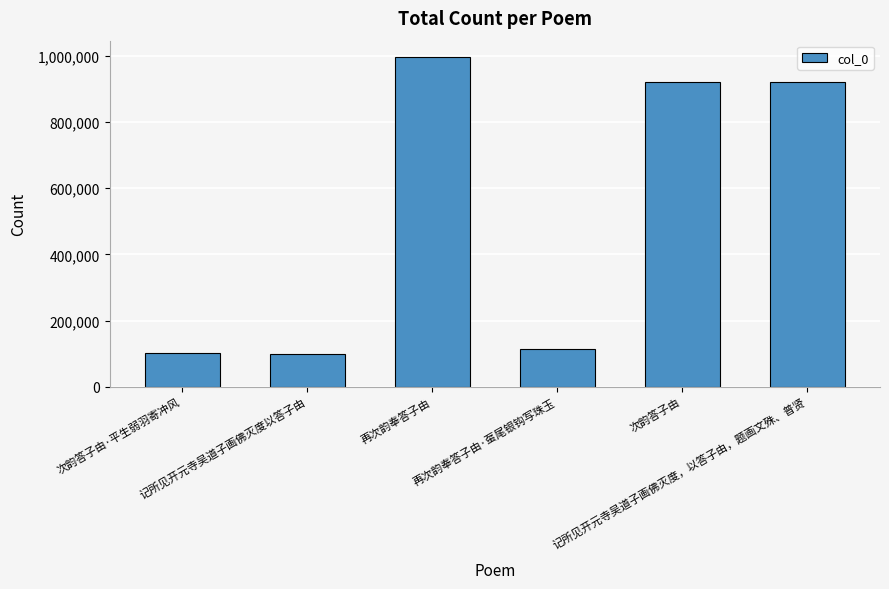

What is the label of the 6th bar from the right?

次韵答子由·平生弱羽寄冲风